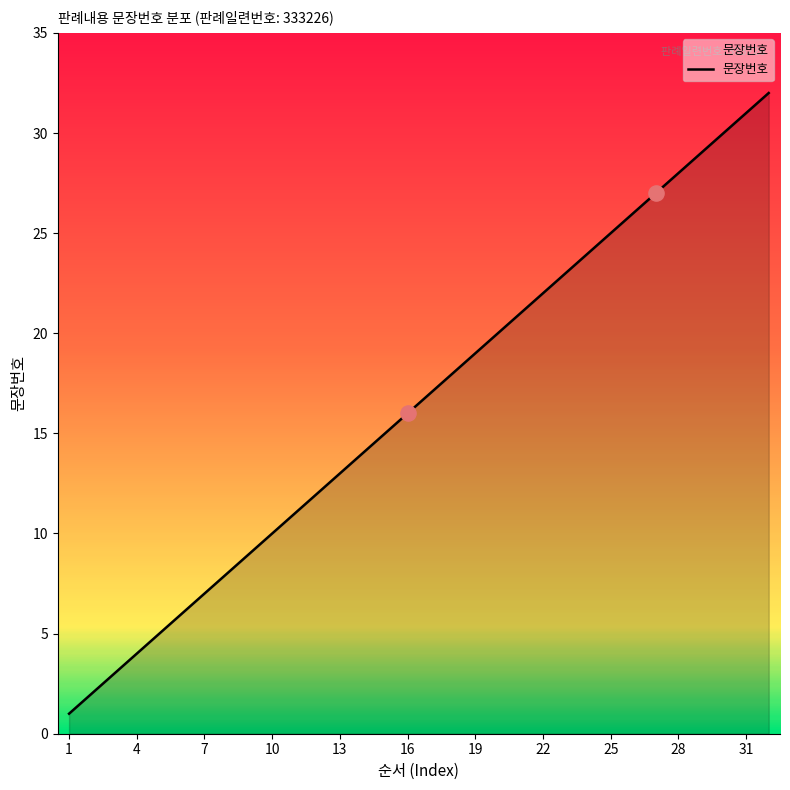

What is the difference between the maximum and minimum values?

31